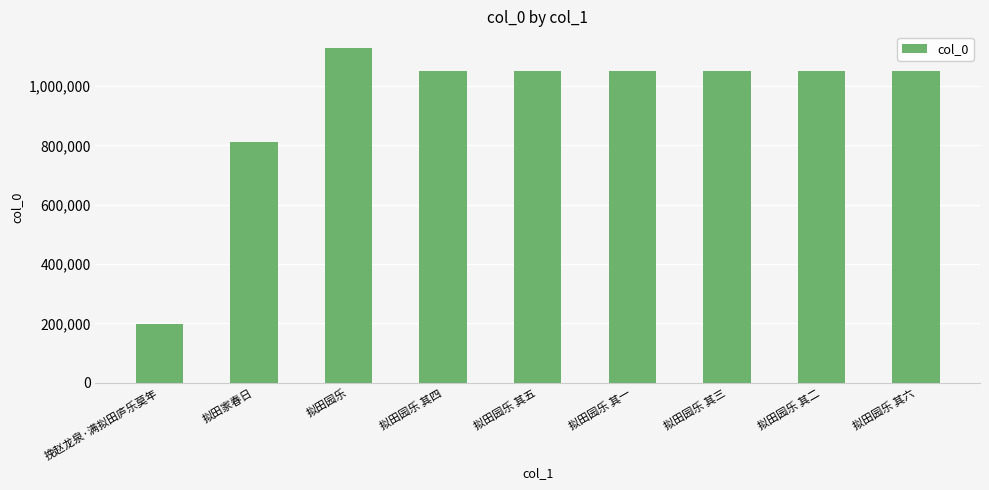

What position from the right is 拟田园乐 其四?

6